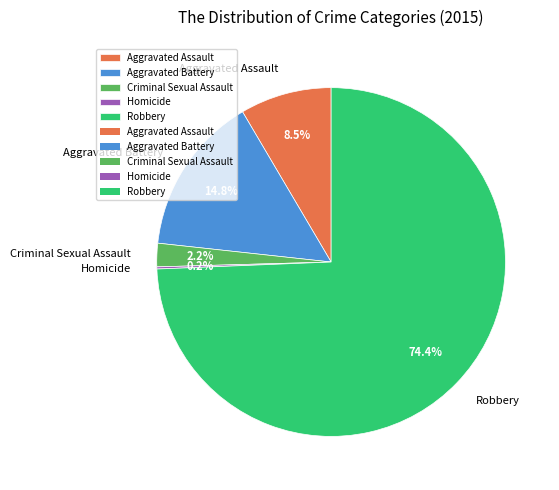

Does Robbery represent more than half of the total?

Yes